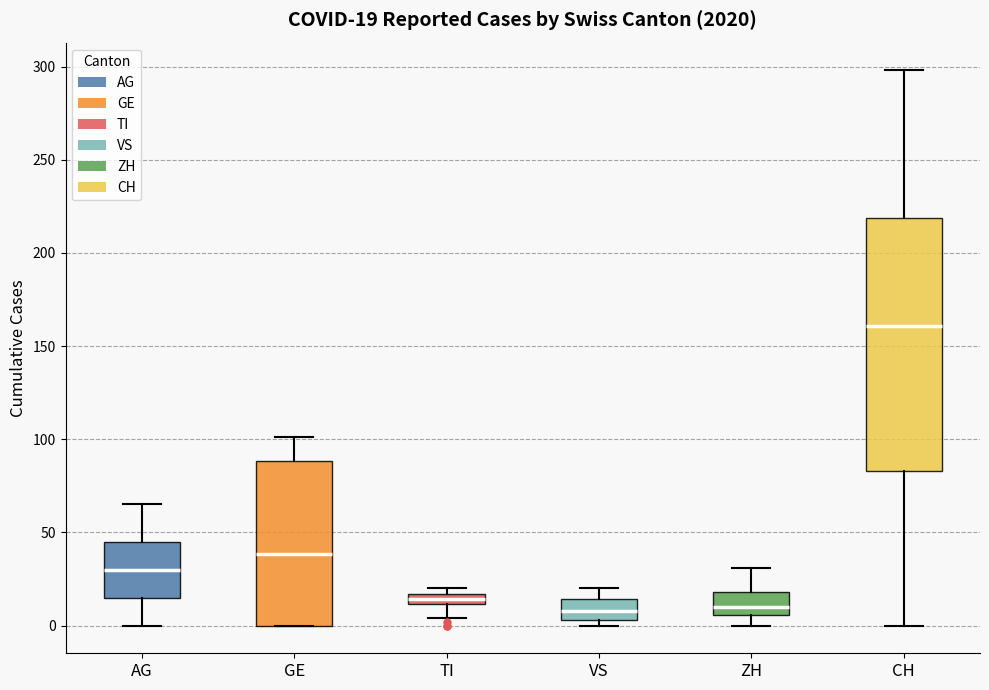

Which box is the tallest, from its lower edge to its upper edge?

CH